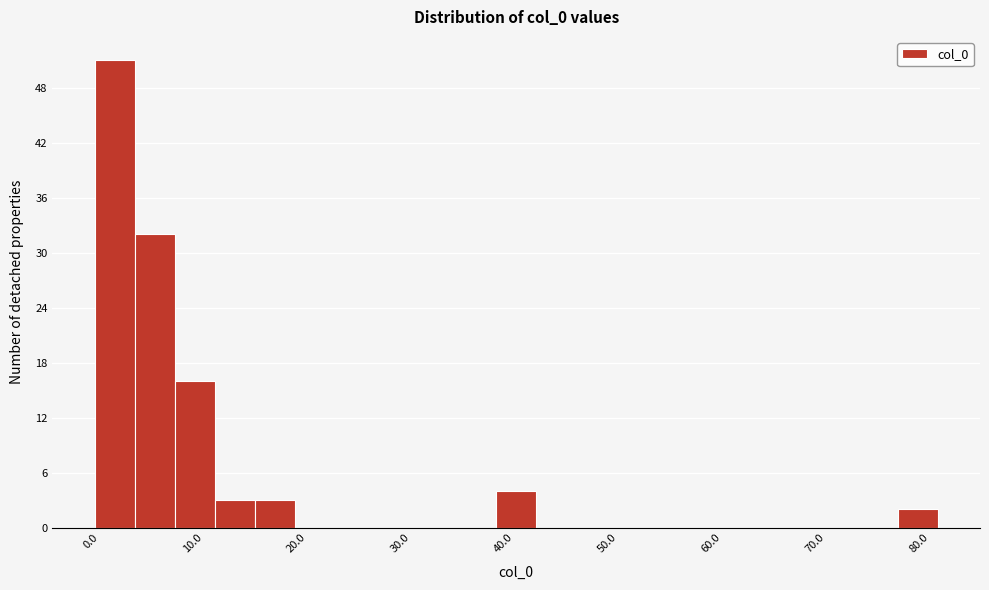

Read against the x-axis, roughly where is the centre of the tallest bar?

1